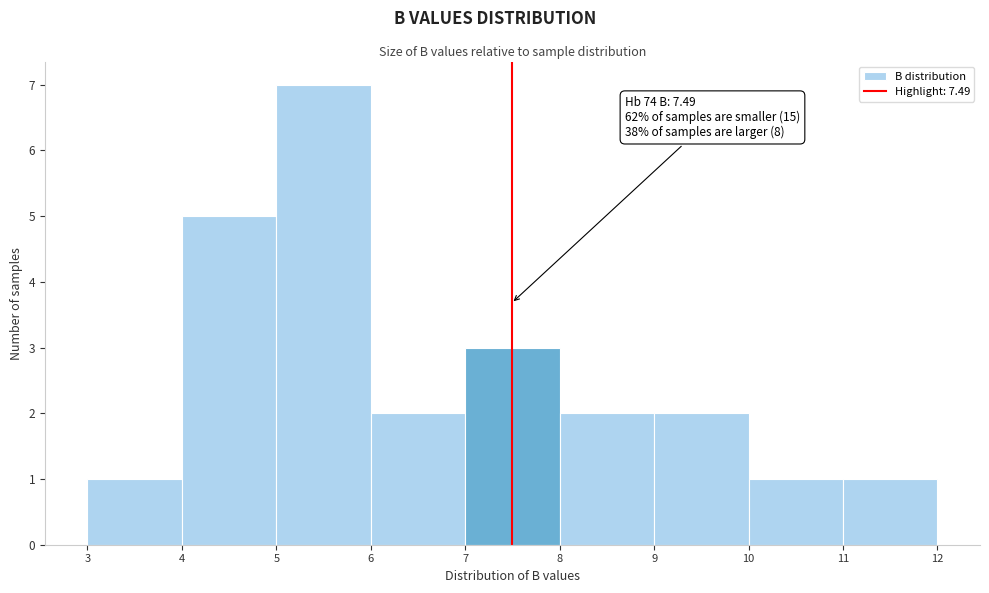

Over which range of the x-axis is the bar tallest?

5 to 6